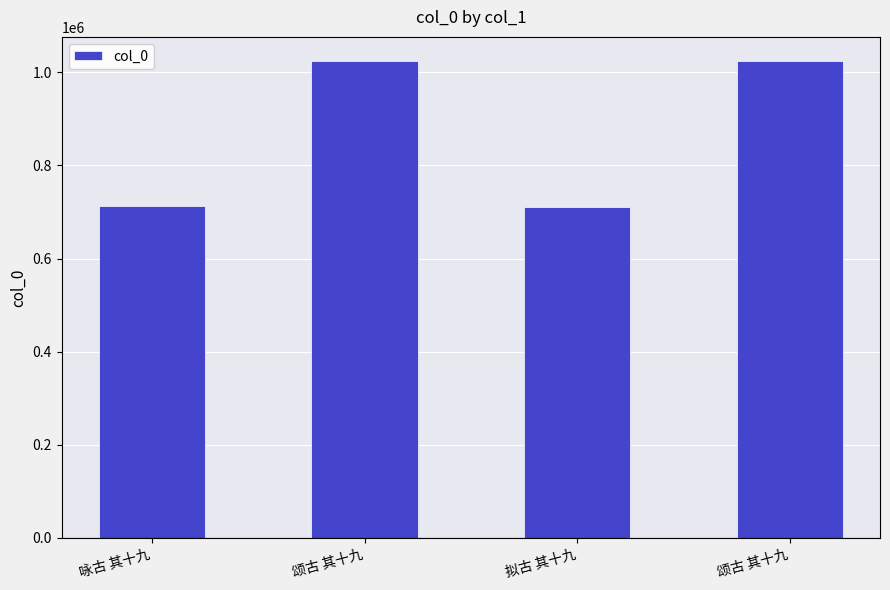

Between 颂古 其十九 and 拟古 其十九, which is larger?

颂古 其十九